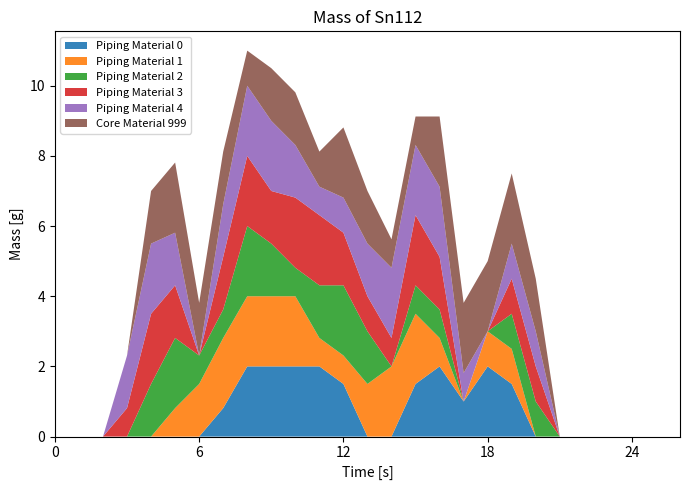

What is the maximum value for Piping Material 0?

2.0